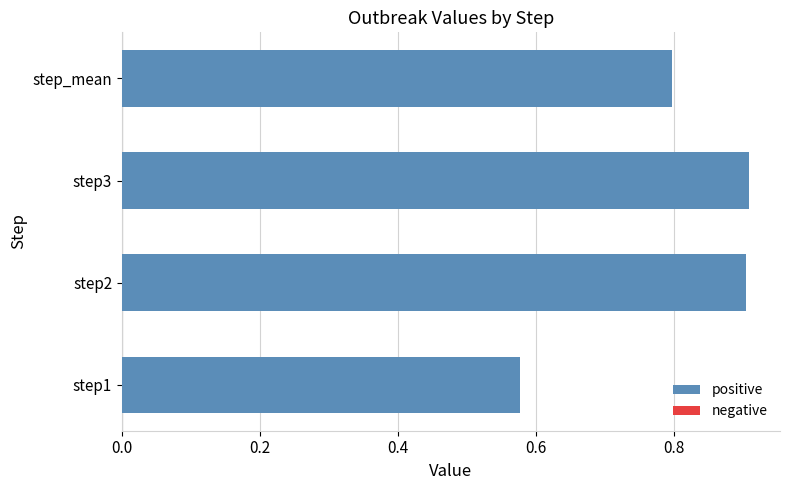

What is the difference between the maximum and minimum values?

0.3